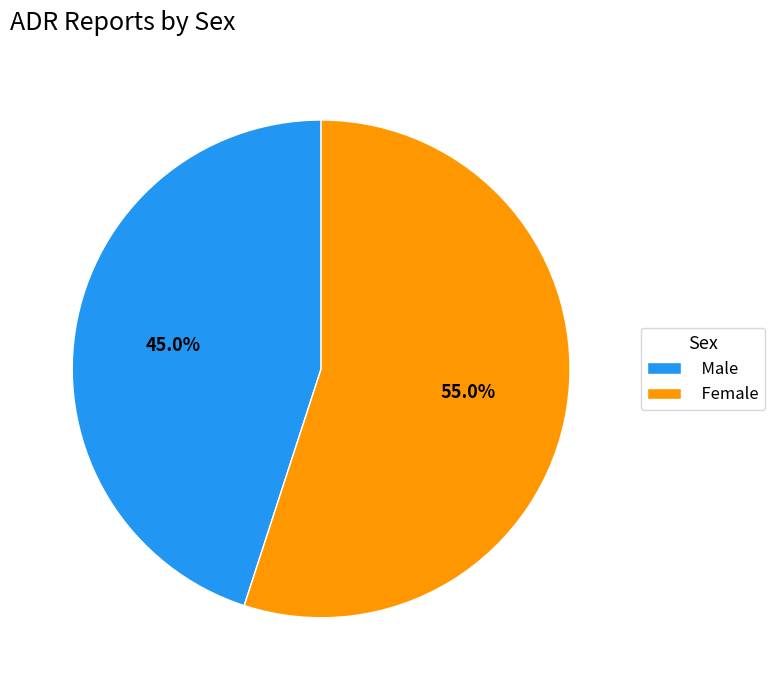

Which slice is the smallest?

Male